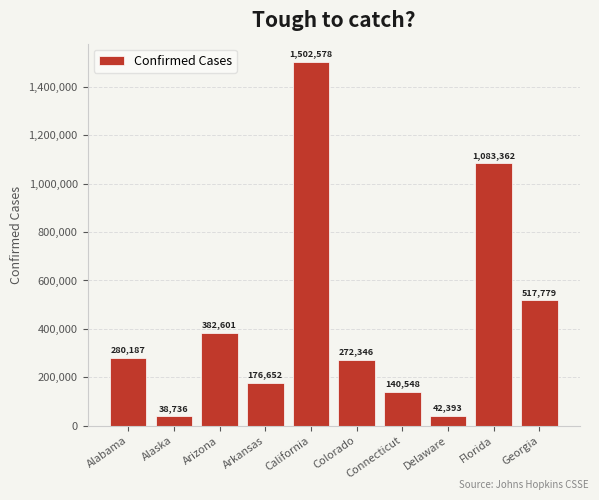

Rank the categories by value from highest to lowest.

California, Florida, Georgia, Arizona, Alabama, Colorado, Arkansas, Connecticut, Delaware, Alaska